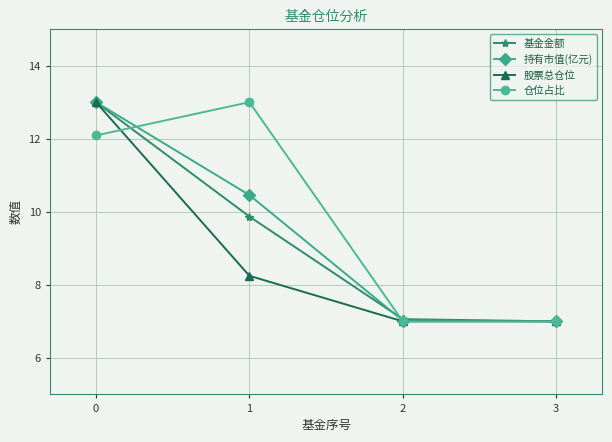

What is the minimum value shown in the chart?

7.0